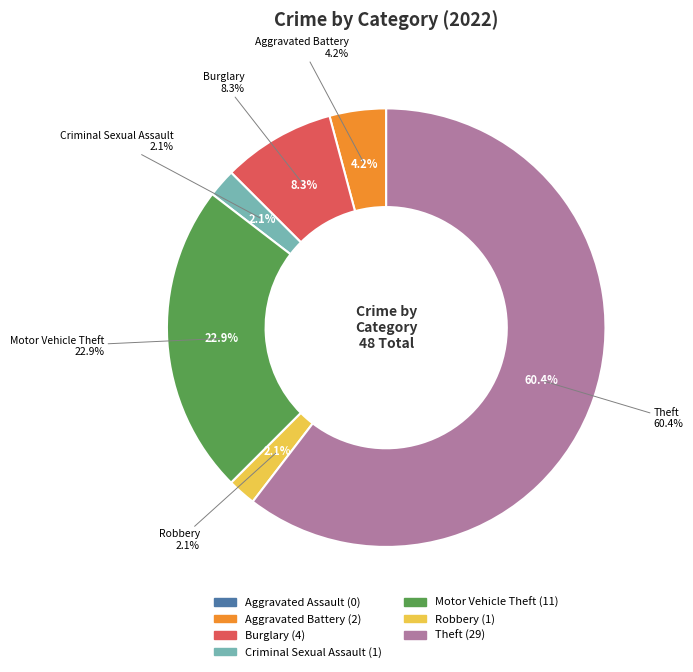

What portion of the pie excludes Aggravated Assault?

100.0%